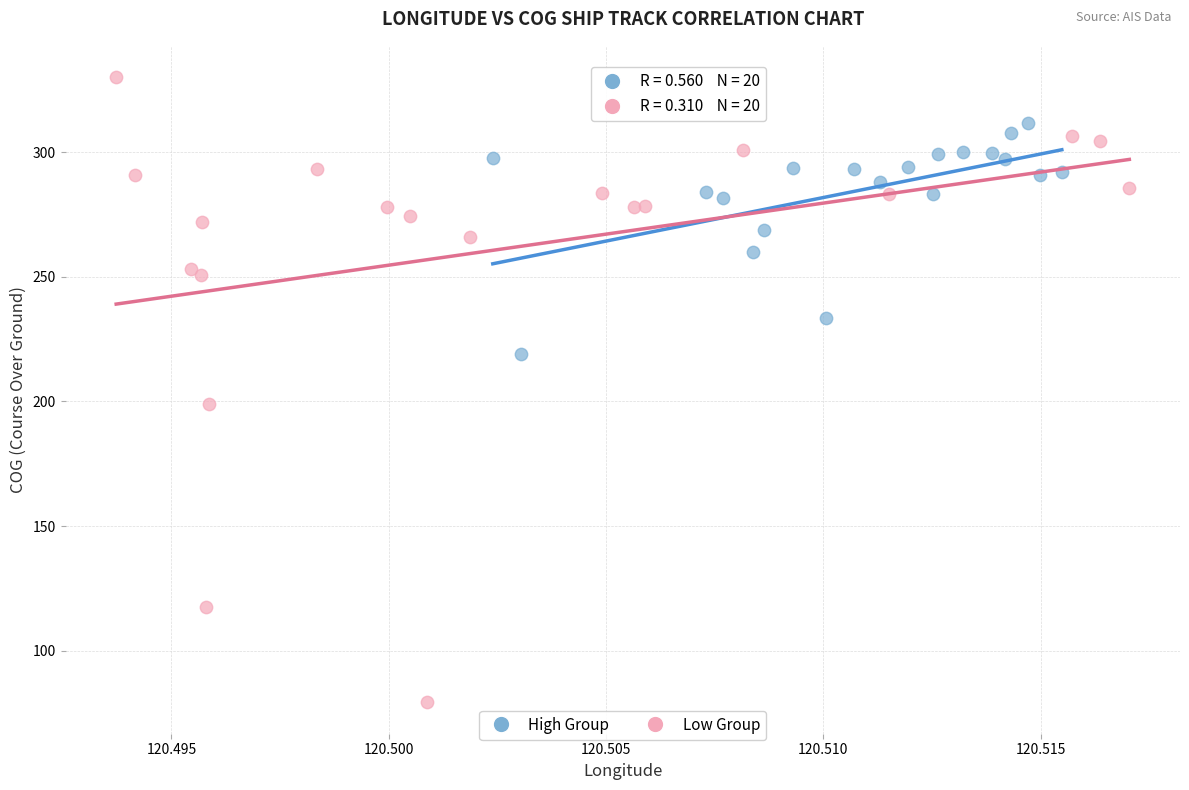

Which series contains the lowest Y value?

Low Group